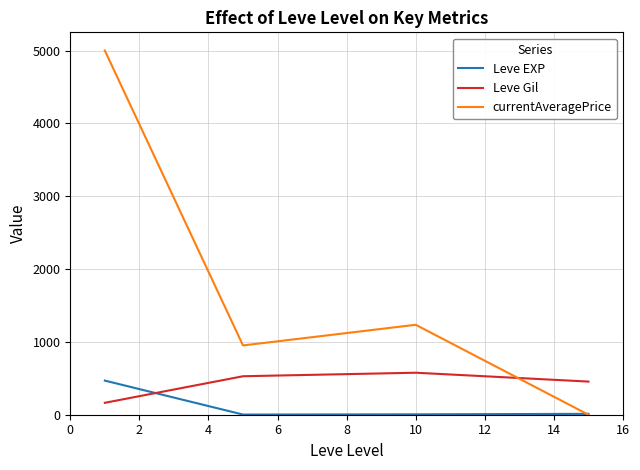

Which series has the largest range (max minus min)?

currentAveragePrice